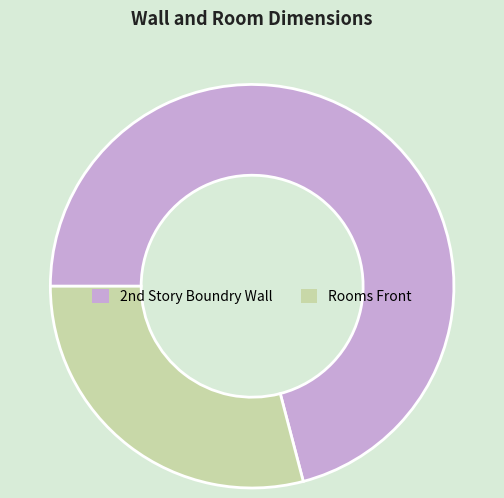

Which category has the smallest portion of the pie?

Rooms Front